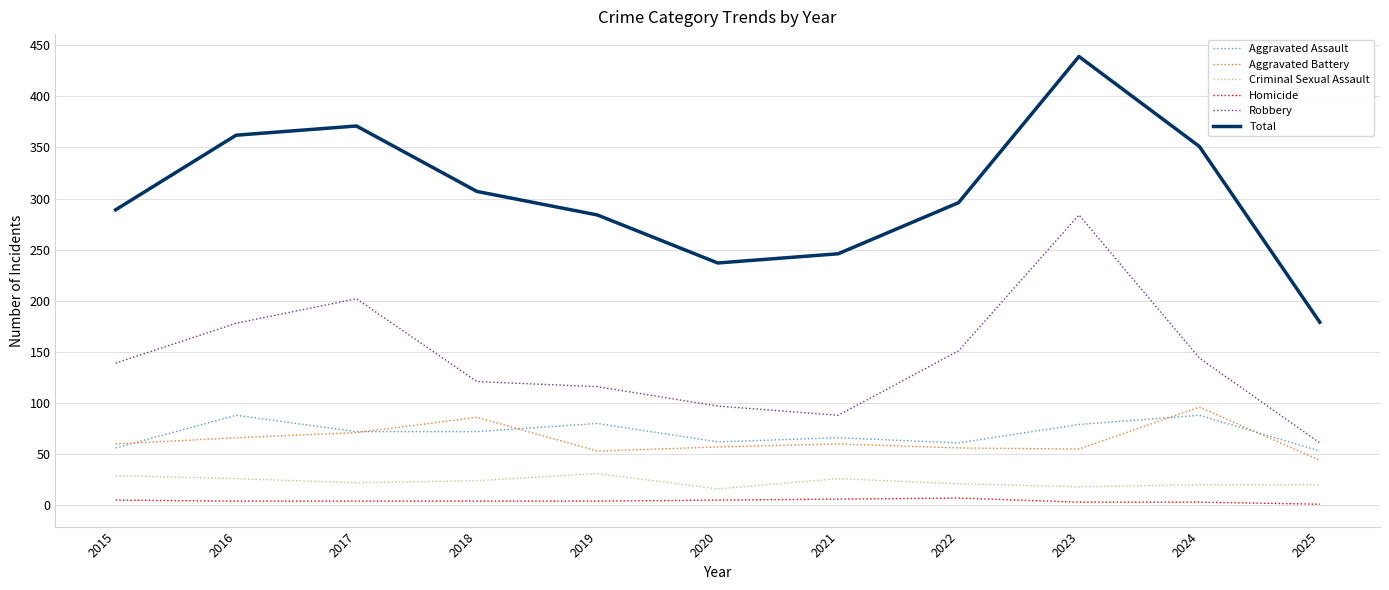

What is the total value across all series at 2019?

568